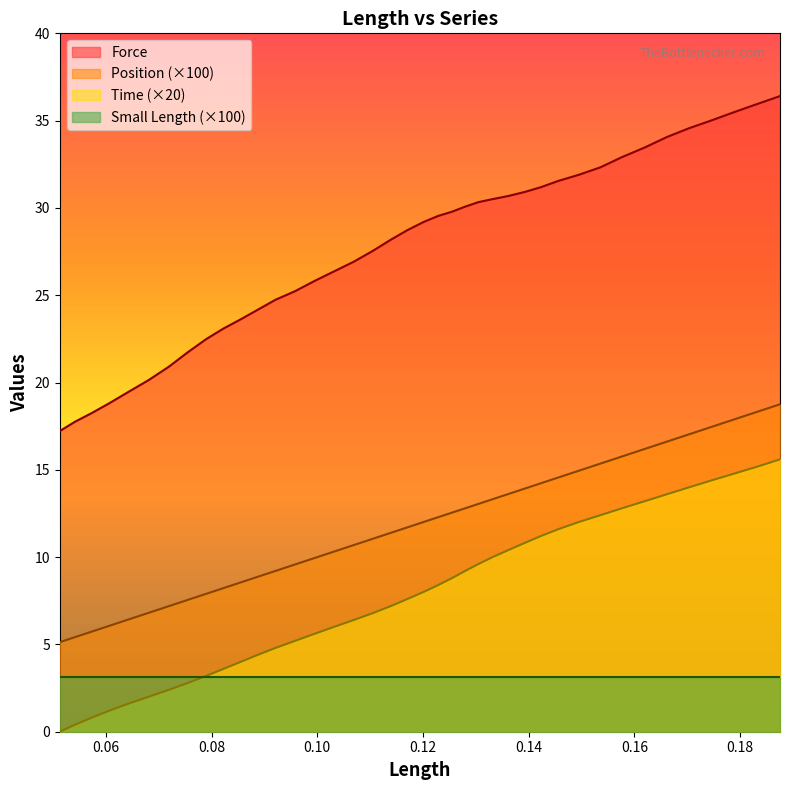

How many data points in Position are less than 12?

20